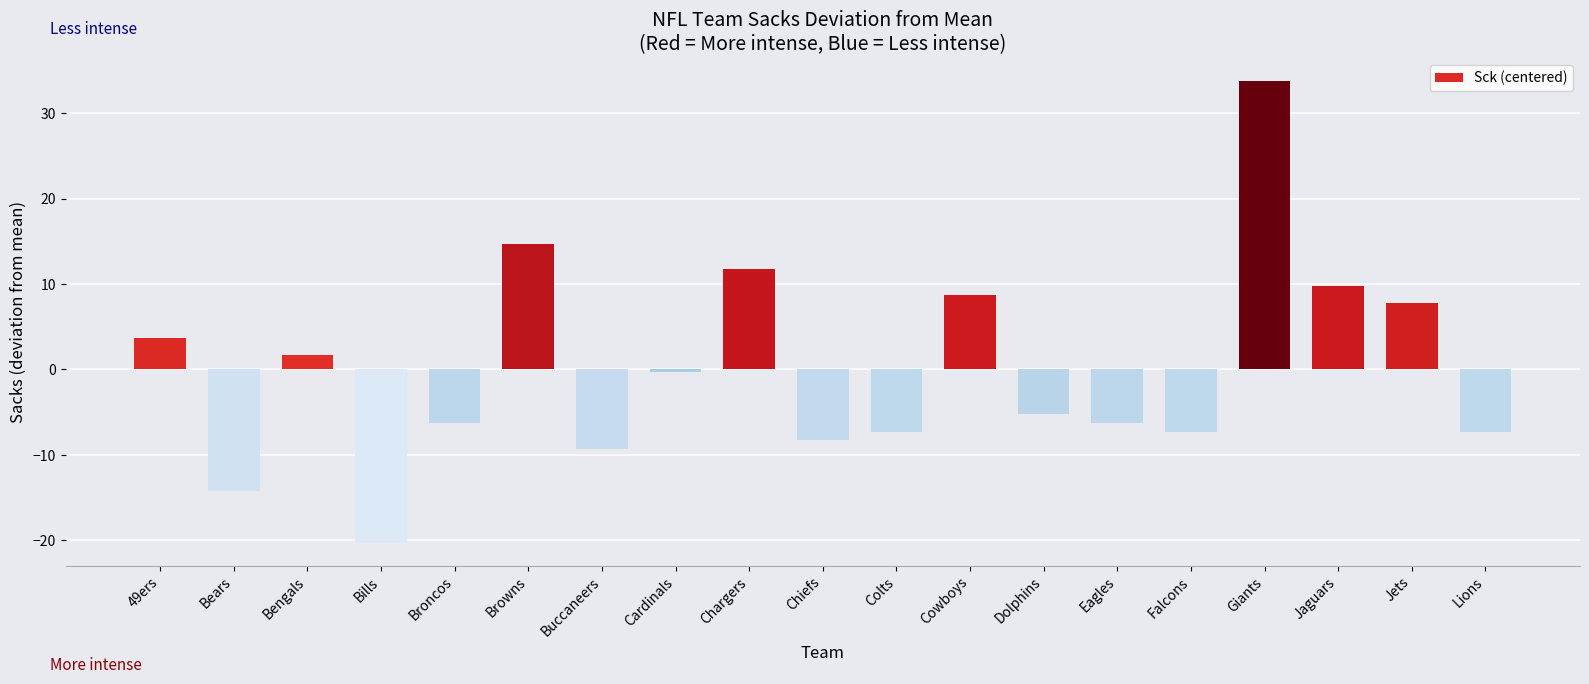

What is the difference between the maximum and minimum values?

54.0